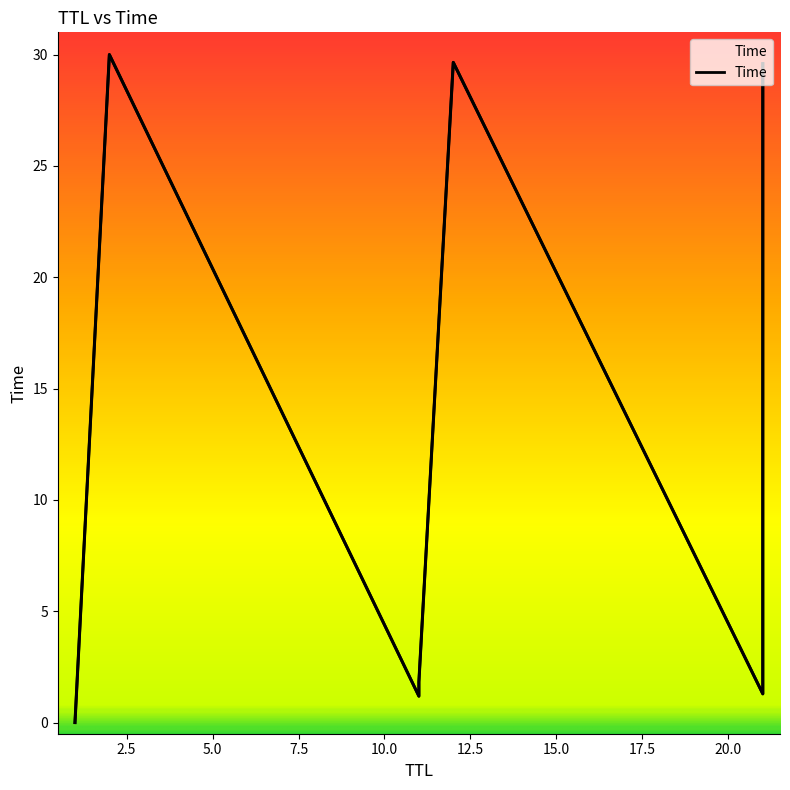

What is the label of the 6th point from the left?

12